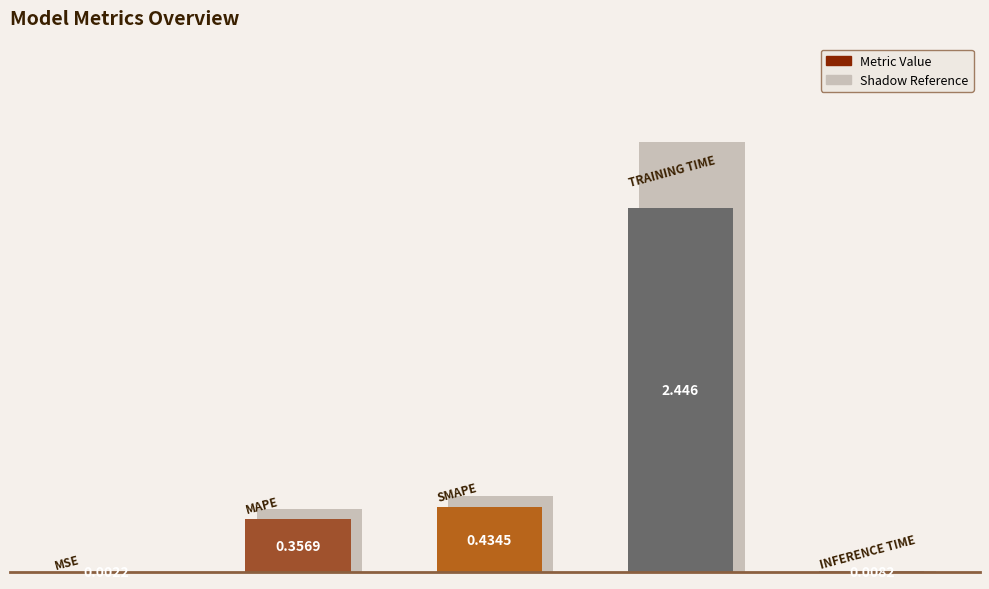

What is the average value?

0.6